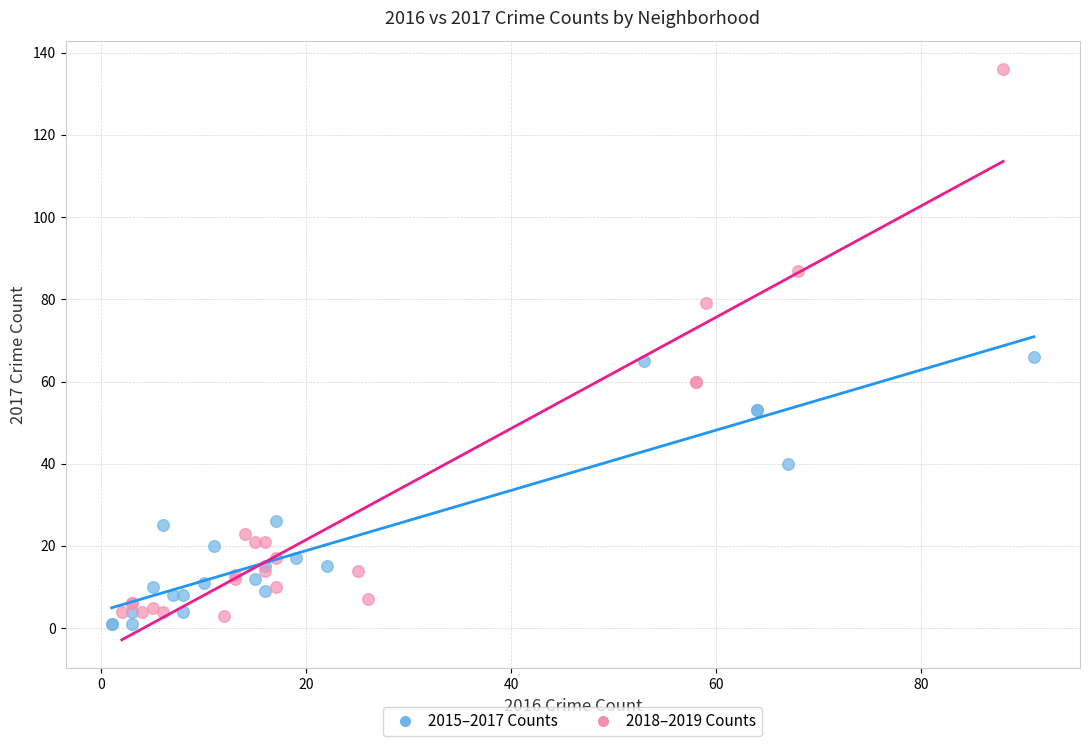

What are all the series names shown in the legend?

2015–2017 Counts, 2018–2019 Counts